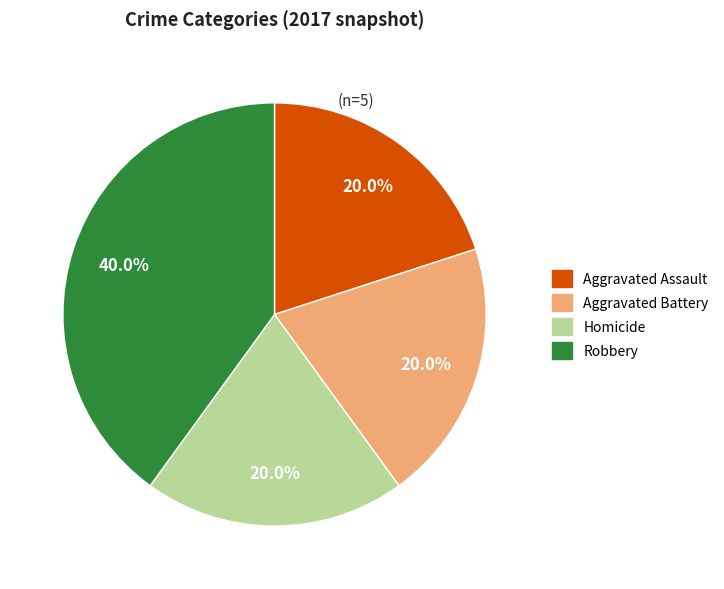

Is Aggravated Assault the majority of the pie?

No